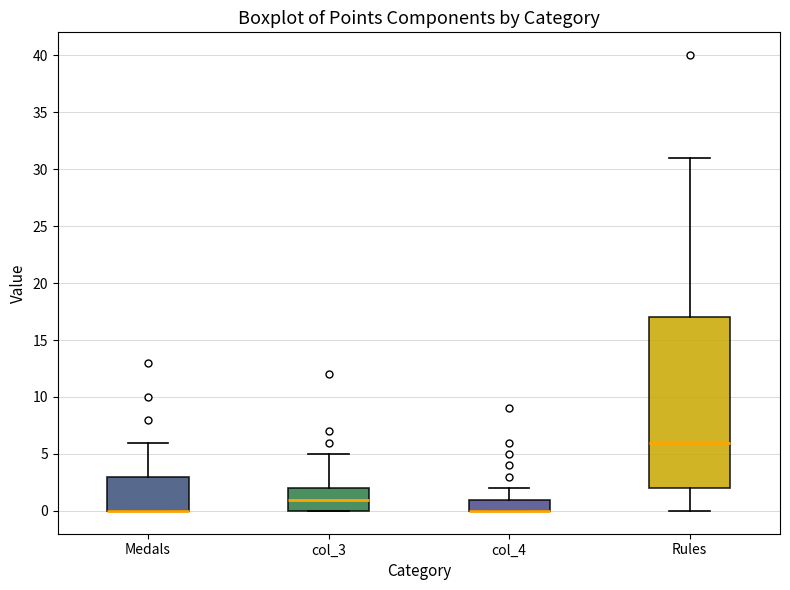

Reading left to right, read every box against the y-axis: the position of its median line, the range the box covers, and the ends of its whiskers. The values are not printed on the chart, so give them approximately, as read against the axis.

Medals: median 0 (drawn on the box's lower edge), box 0 to 3, whiskers 0 to 6
col_3: median 1, box 0 to 2, whiskers 0 to 5
col_4: median 0 (drawn on the box's lower edge), box 0 to 1, whiskers 0 to 2
Rules: median 6, box 2 to 17, whiskers 0 to 31